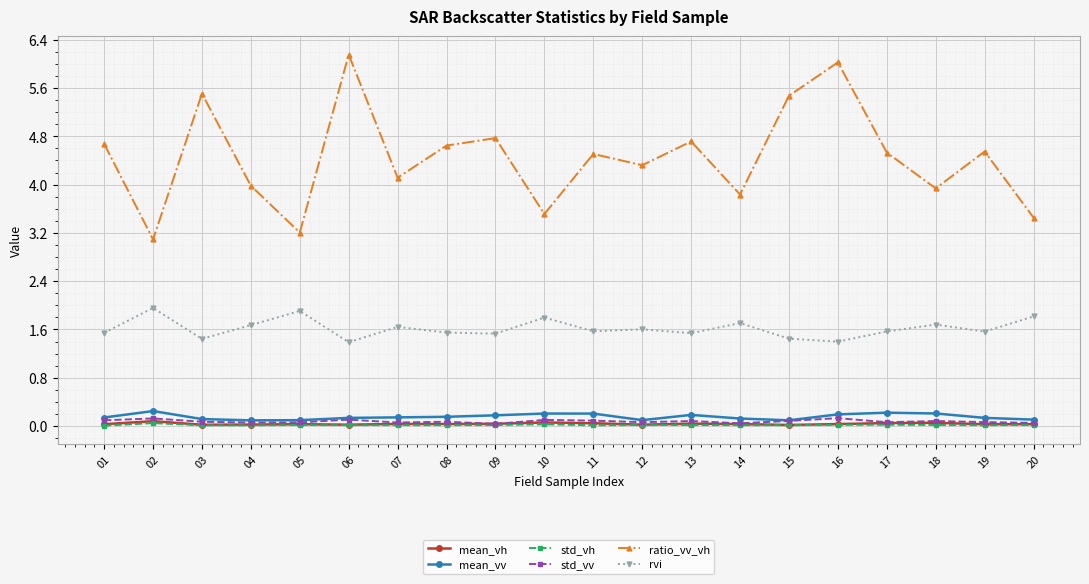

True or false: ratio_vv_vh and std_vh cross at least once.

False